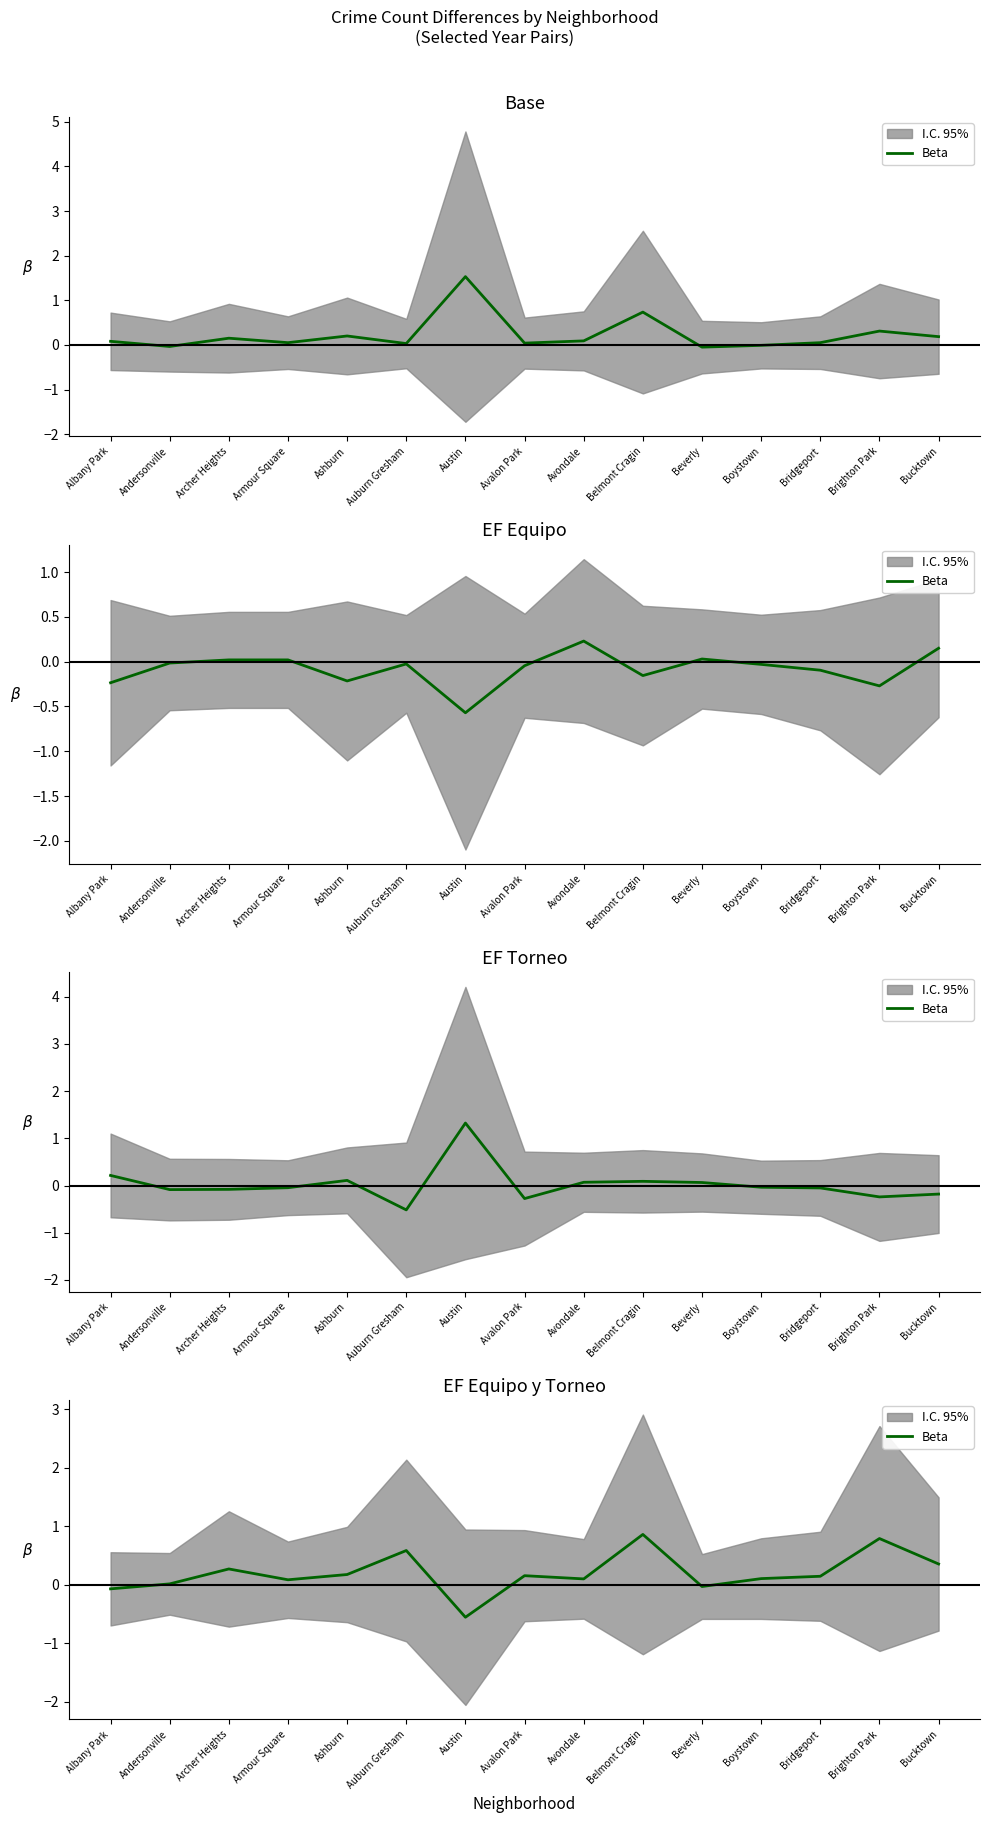

Read the value at Belmont Cragin.

0.9